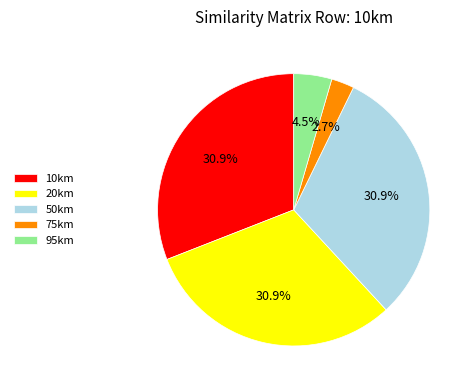

How many segments does this pie chart have?

5